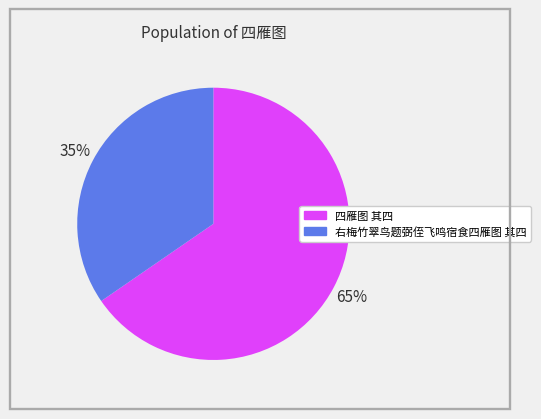

What is the largest slice in the pie chart?

四雁图 其四